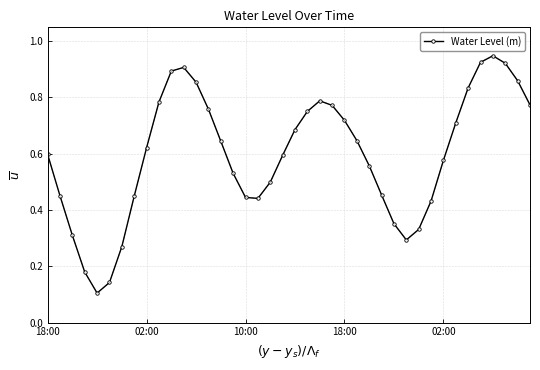

How many points are higher than both their immediate neighbors (excluding endpoints)?

3